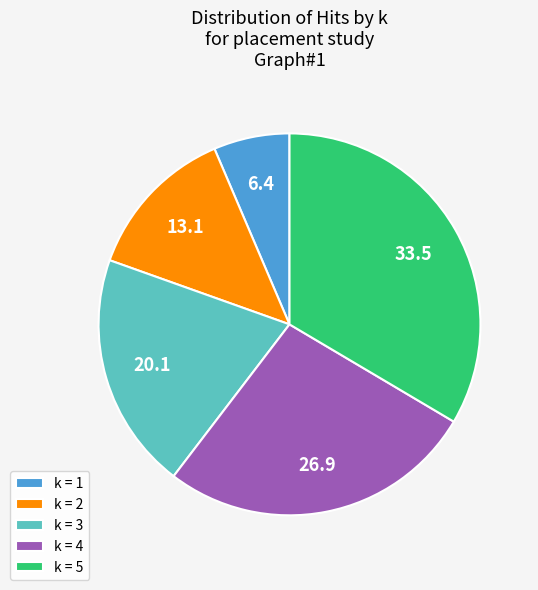

Is there a majority slice in this chart?

No